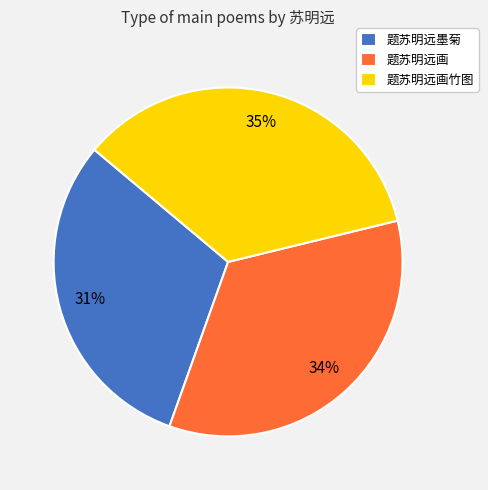

True or false: 题苏明远画 accounts for 34% of the total.

True